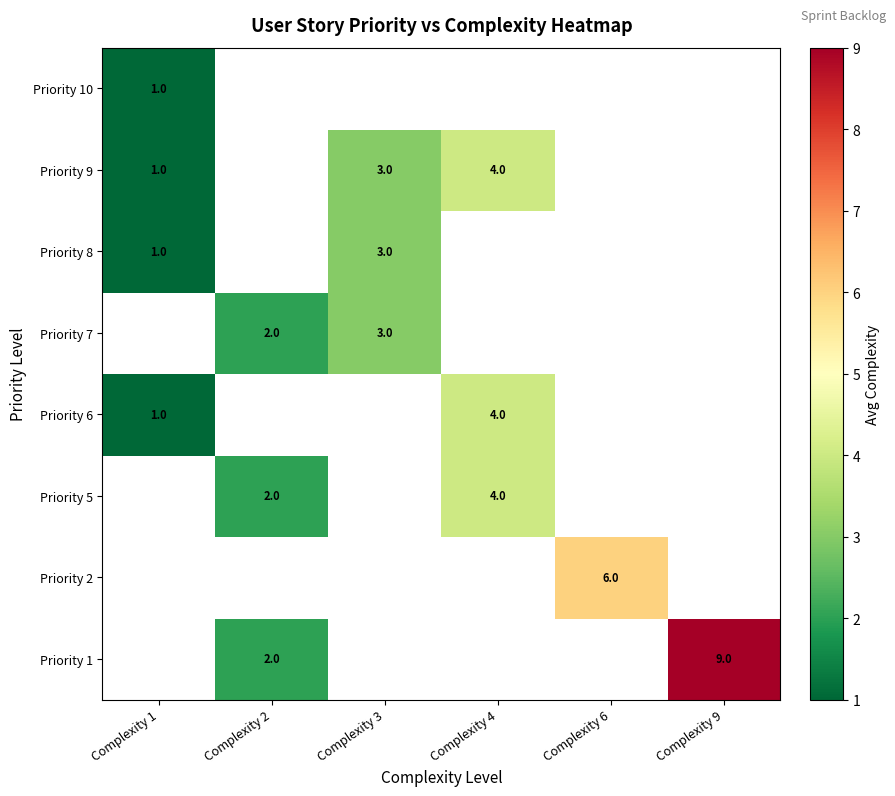

The value of Priority 8 at Complexity 1 is 1. True or false?

True